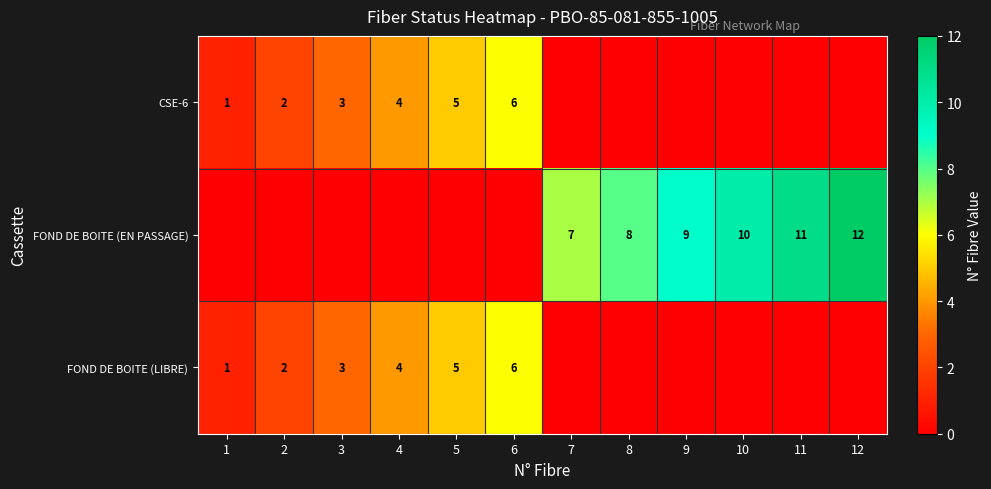

At which category is the sum across all series the highest?

6